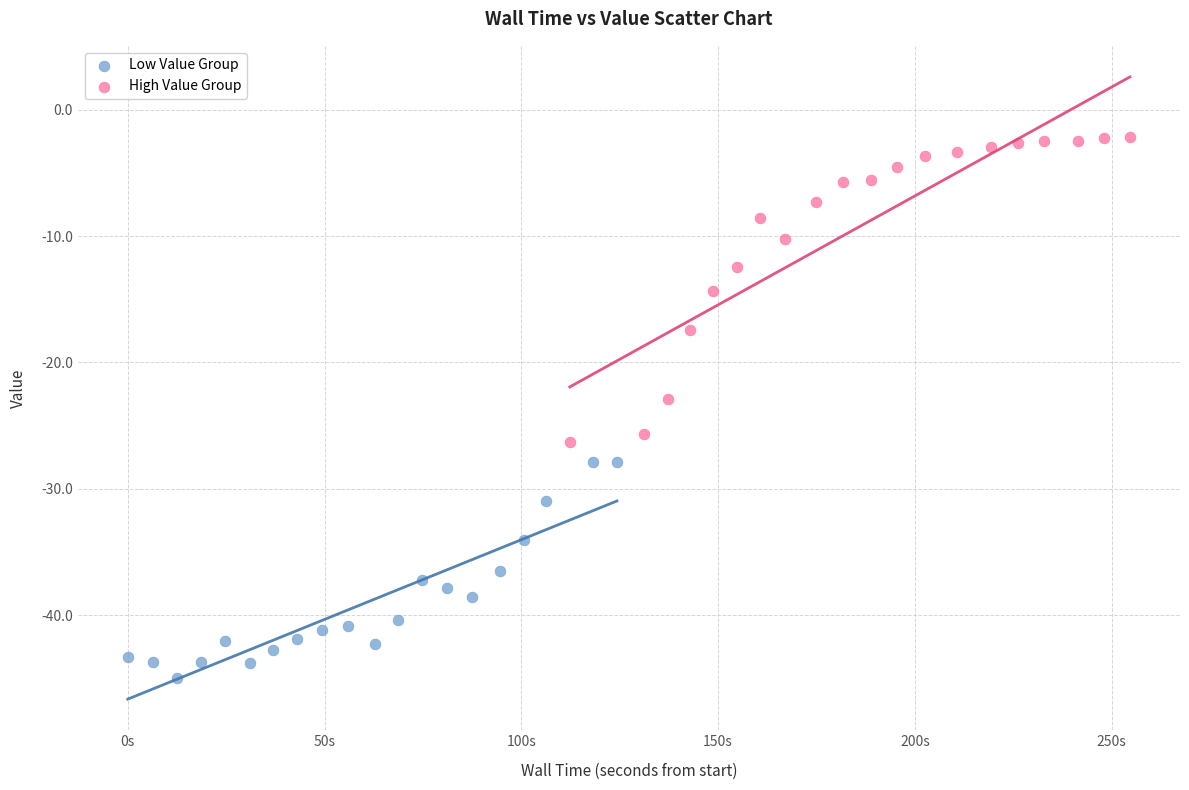

Which series contains the highest Y value?

High Value Group